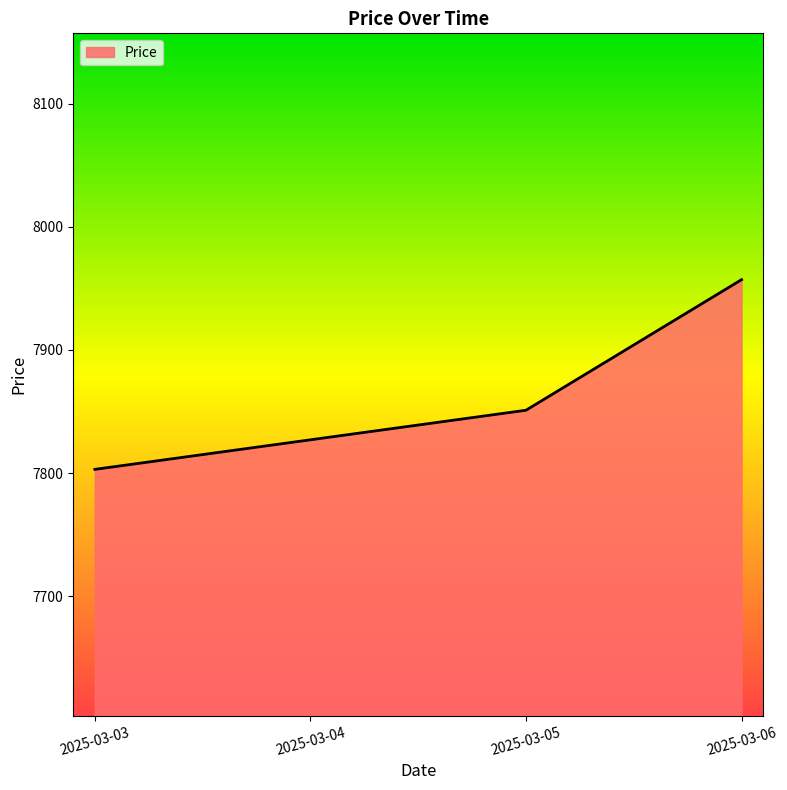

What is the difference between the maximum and minimum values?

154